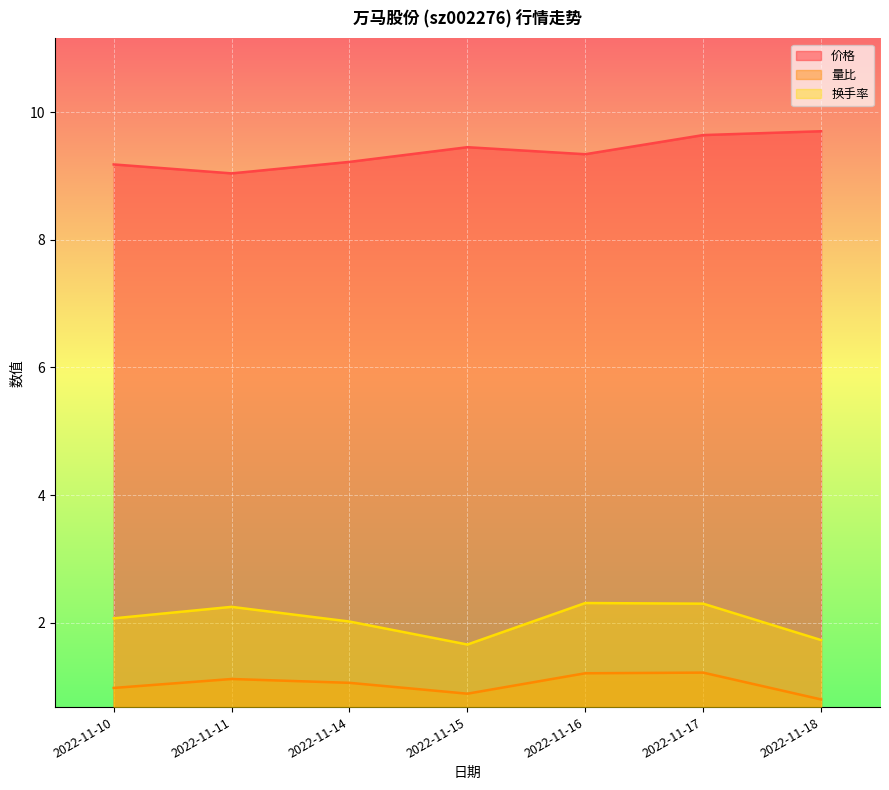

Where is the first local minimum for 换手率?

2022-11-15